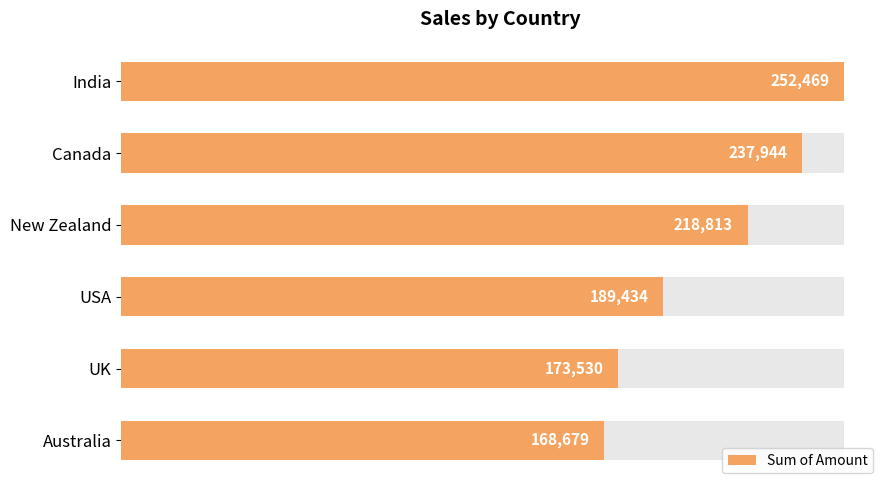

Is it true that the value at Canada is 339997?

False